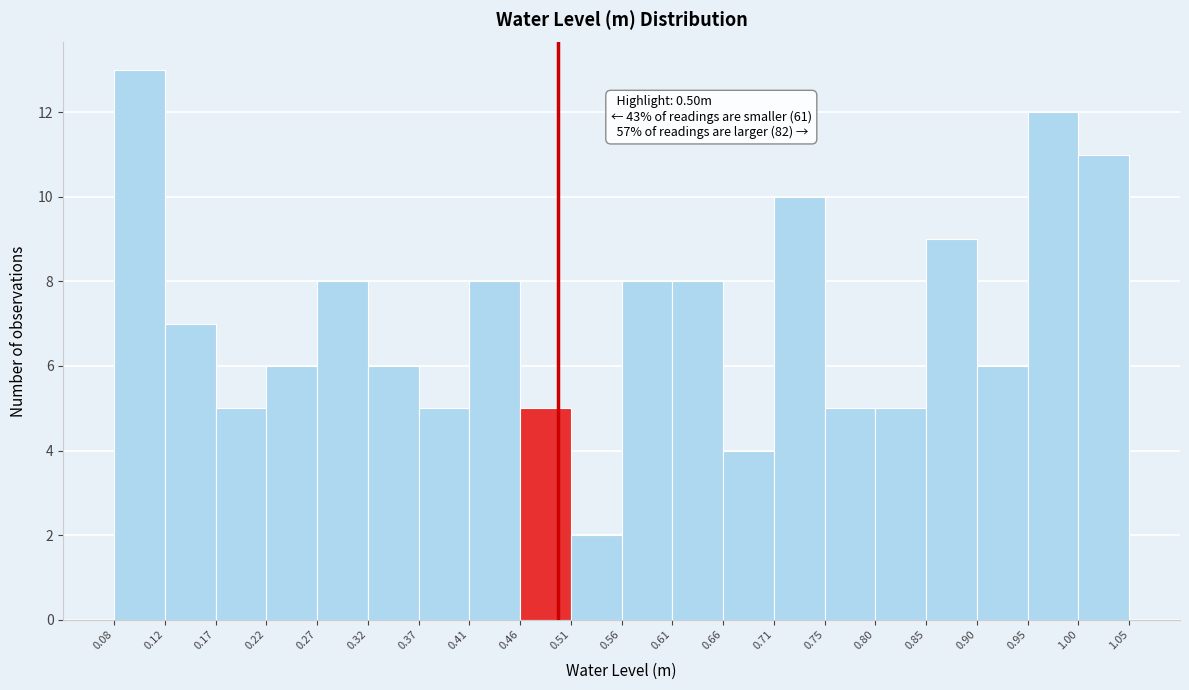

Over which range of the x-axis is the bar tallest?

0.08 to 0.12